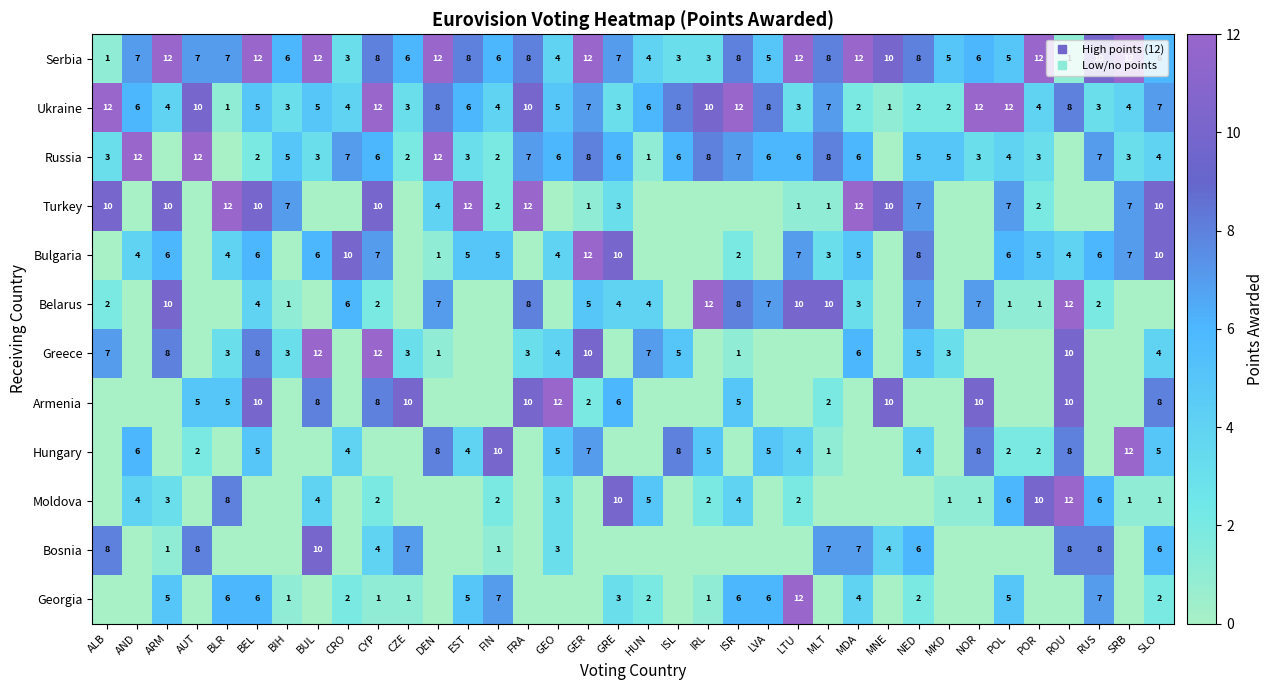

Rank the series at AND from lowest to highest value.

Turkey, Belarus, Greece, Armenia, Bosnia, Georgia, Bulgaria, Moldova, Ukraine, Hungary, Serbia, Russia